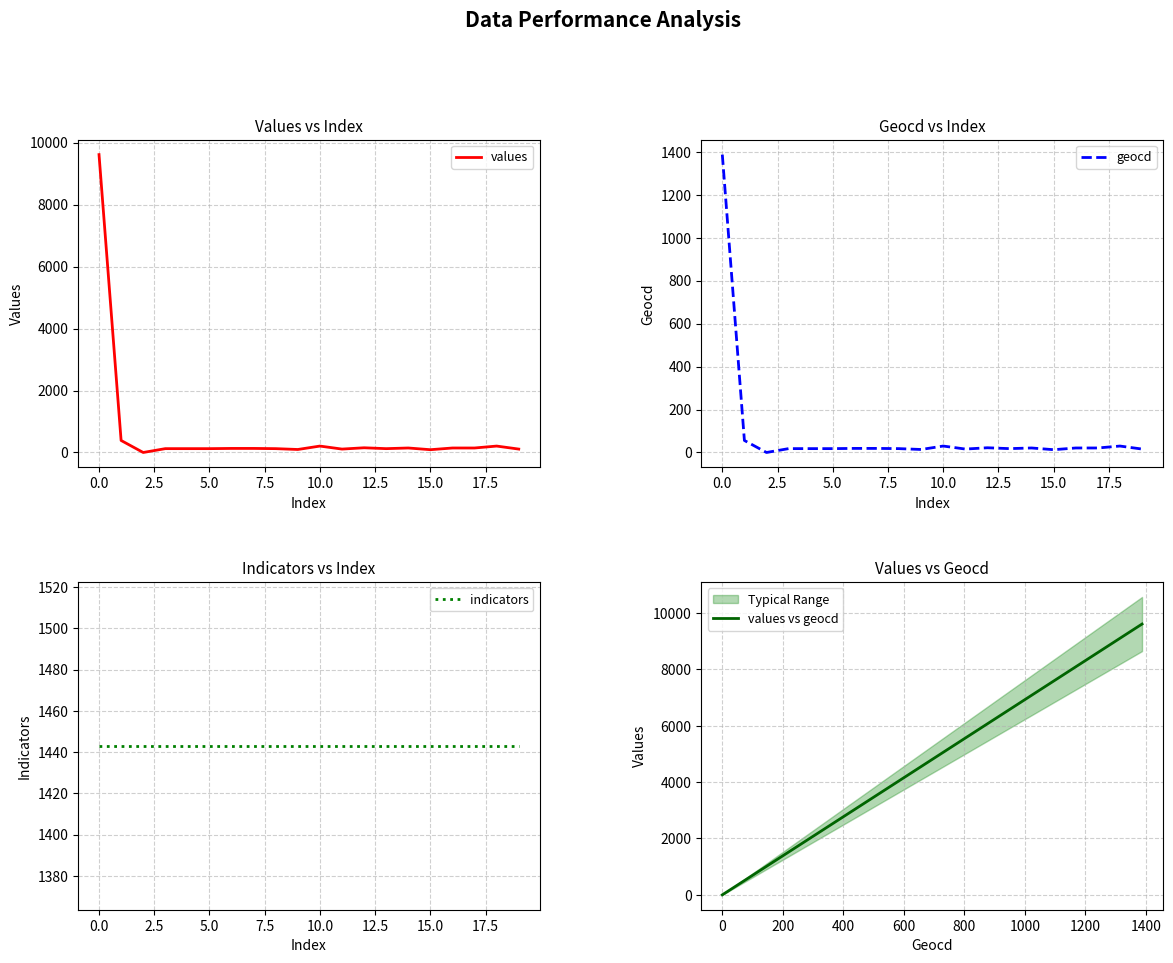

Rank the series at 10.0 from highest to lowest value.

indicators, values, values vs geocd, geocd